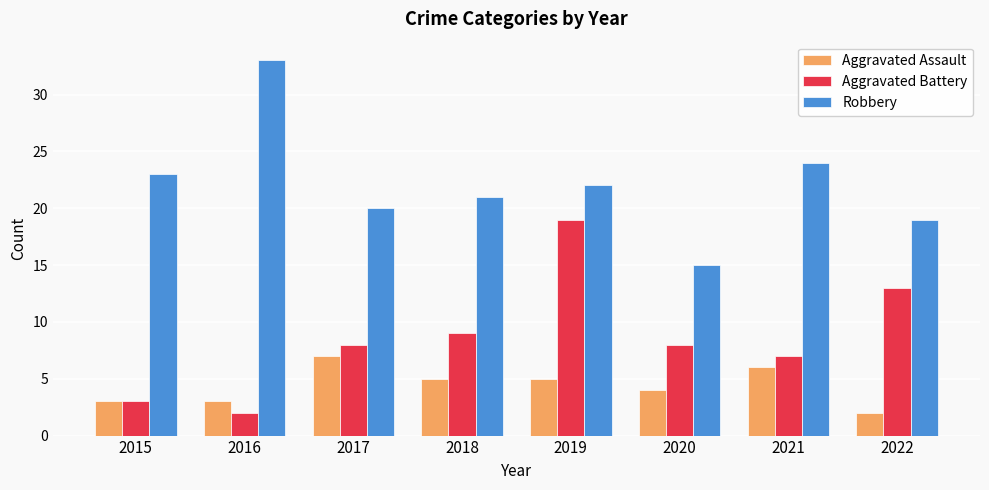

Rank the series by their average value, from lowest to highest.

Aggravated Assault, Aggravated Battery, Robbery